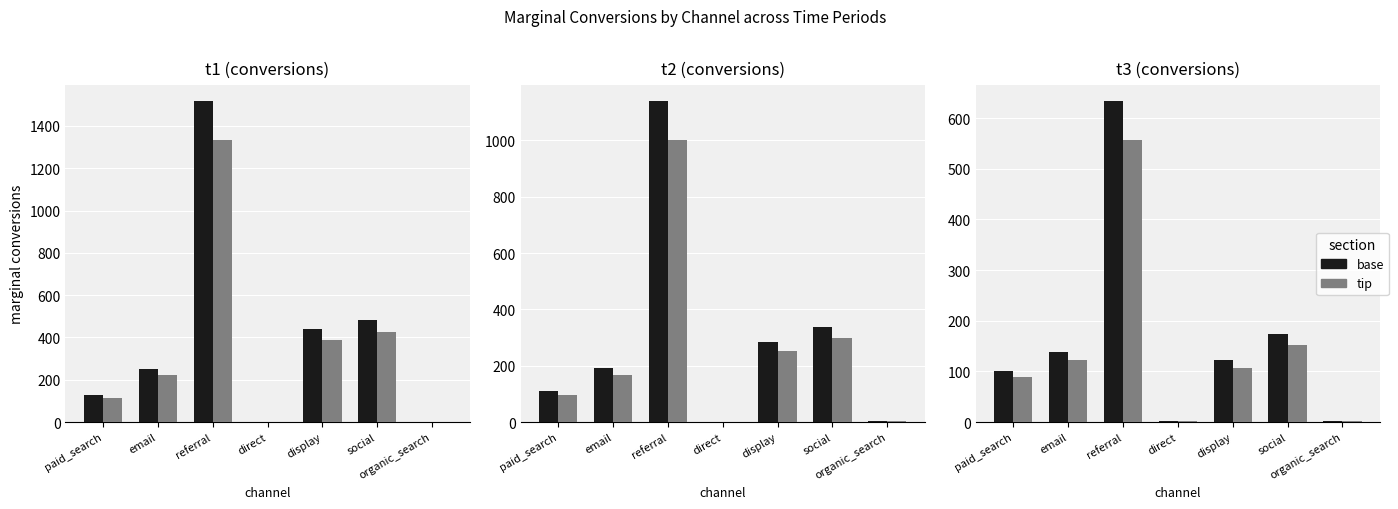

What is the difference between the maximum and minimum values in the tip series?

556.2